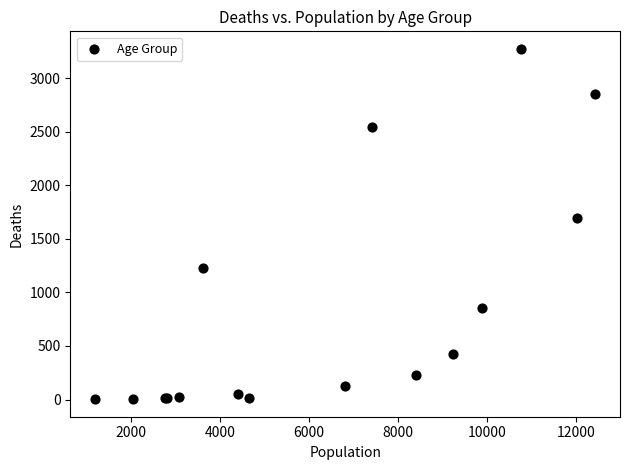

What Y value in the scatter plot is closest to 1638?

1690